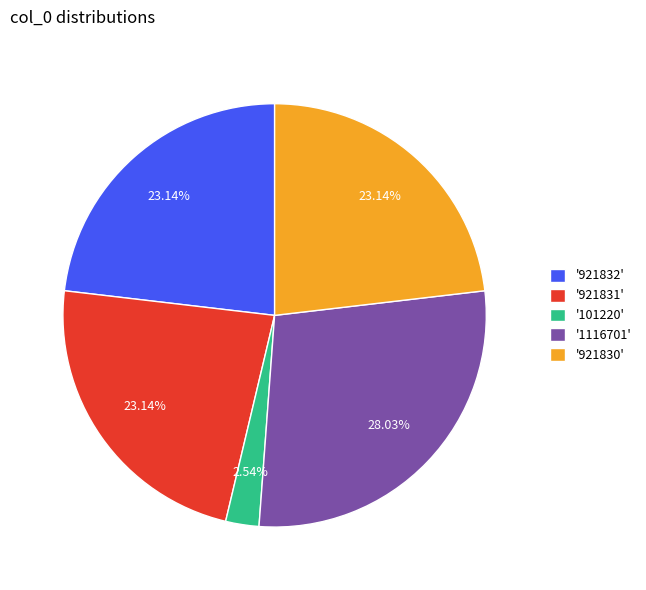

Combined, do '921832' and '101220' account for over 50%?

No